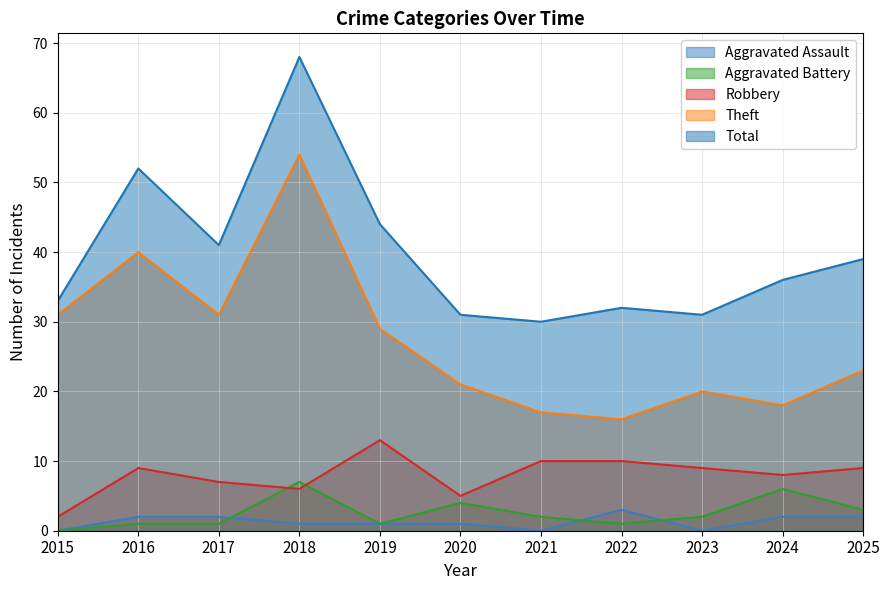

Where is the first local maximum for Robbery?

2016